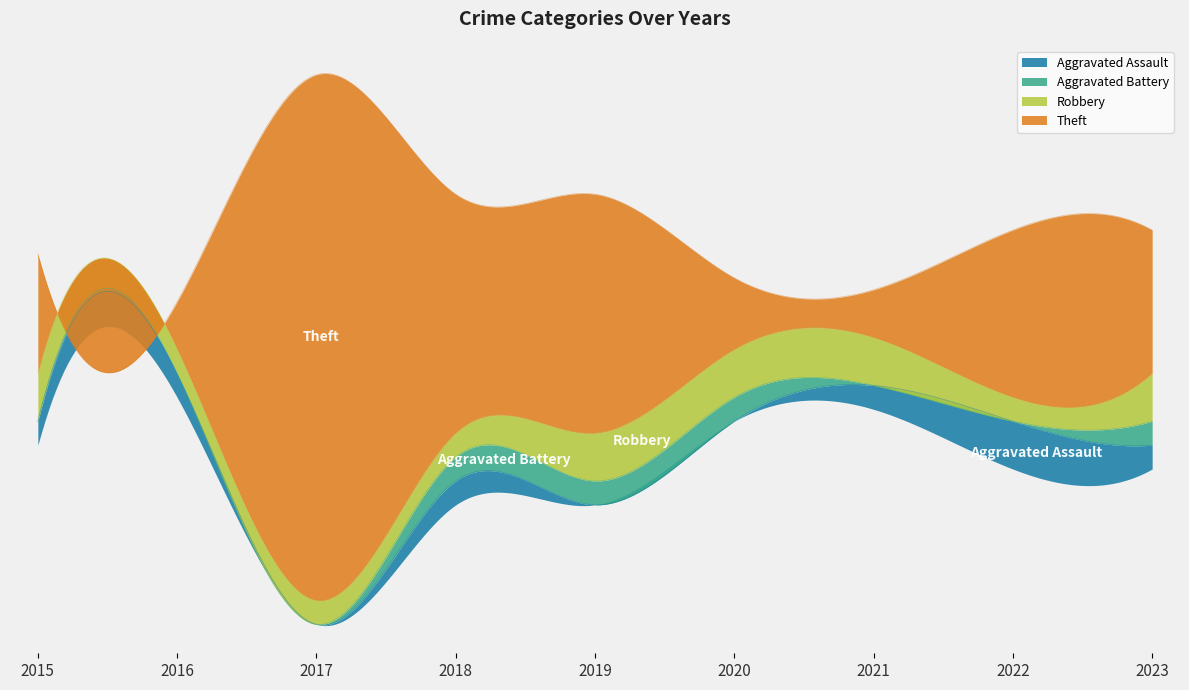

True or false: Theft and Robbery cross at least once.

False